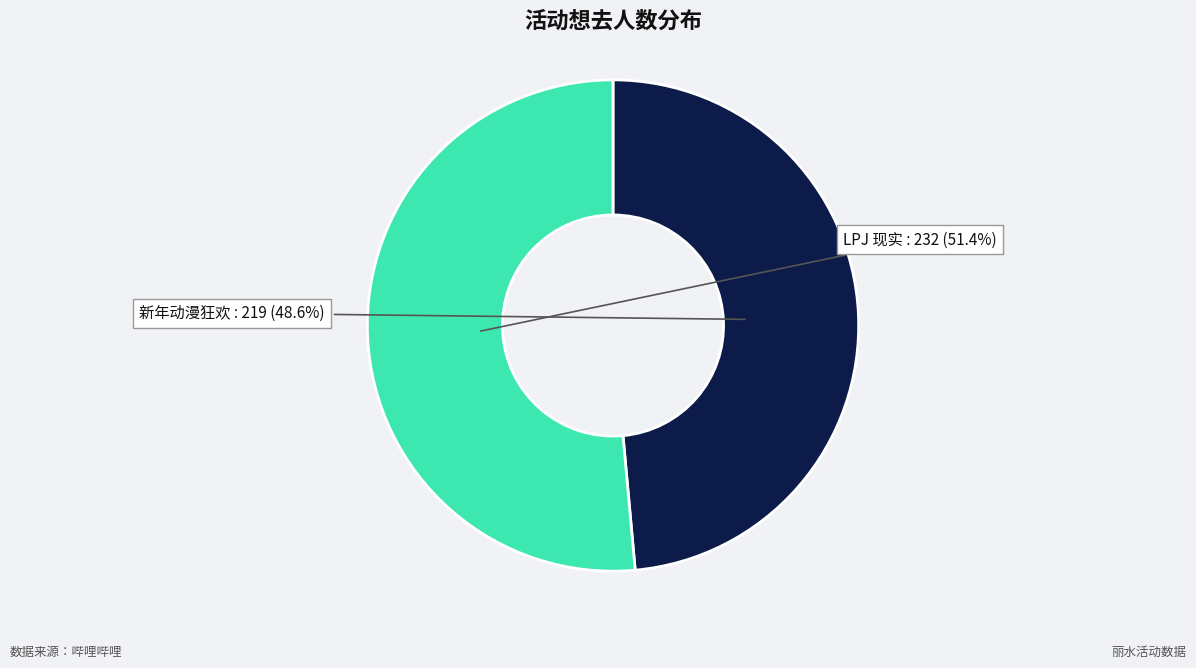

Does any single category account for the majority?

Yes